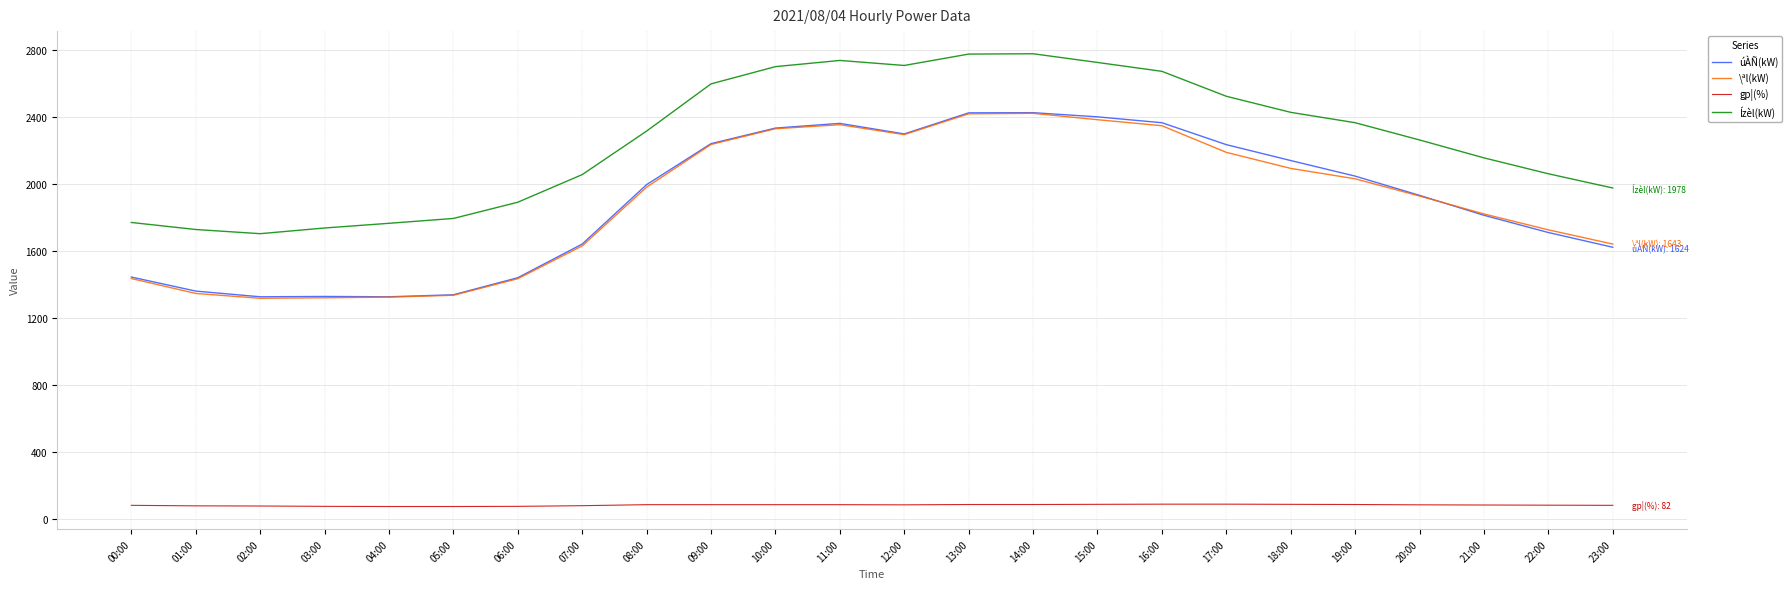

How many interior local valleys does the Ízèl(kW) series have?

2